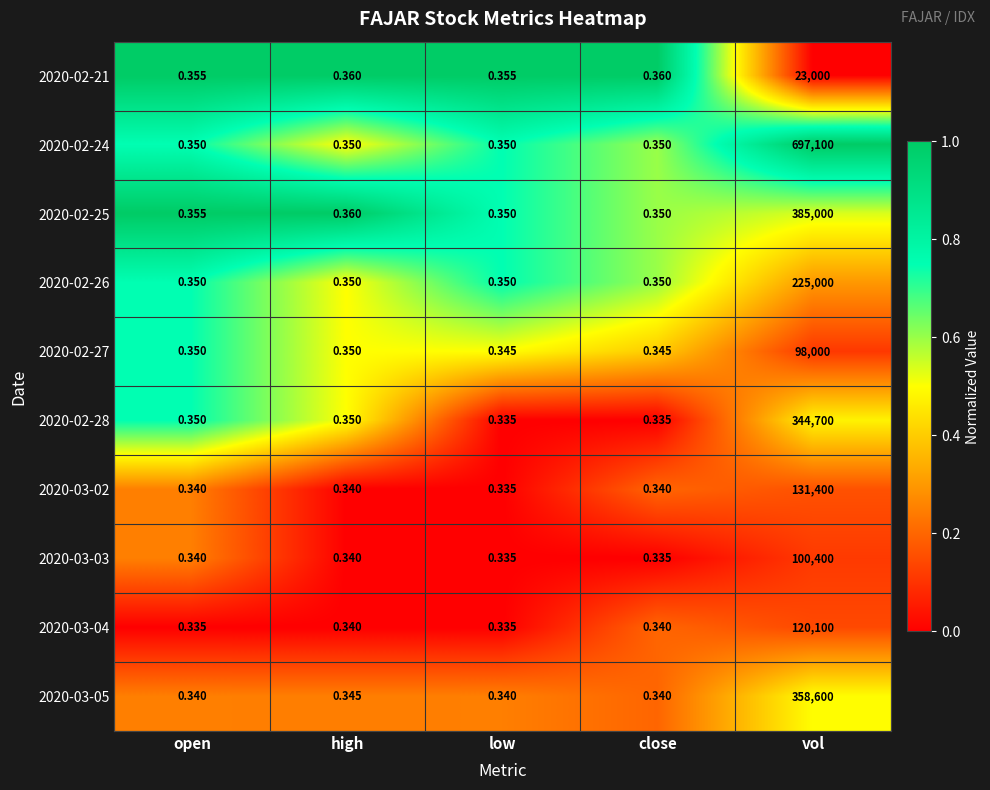

How many distinct data groups are displayed?

10